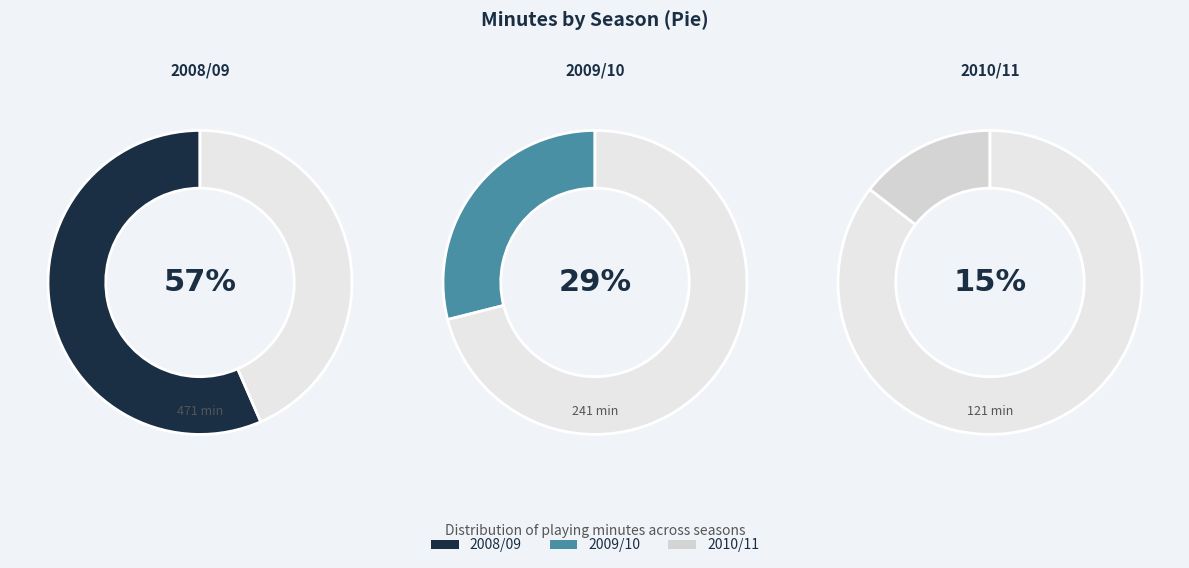

True or false: 2008/09 accounts for 57% of the total.

True